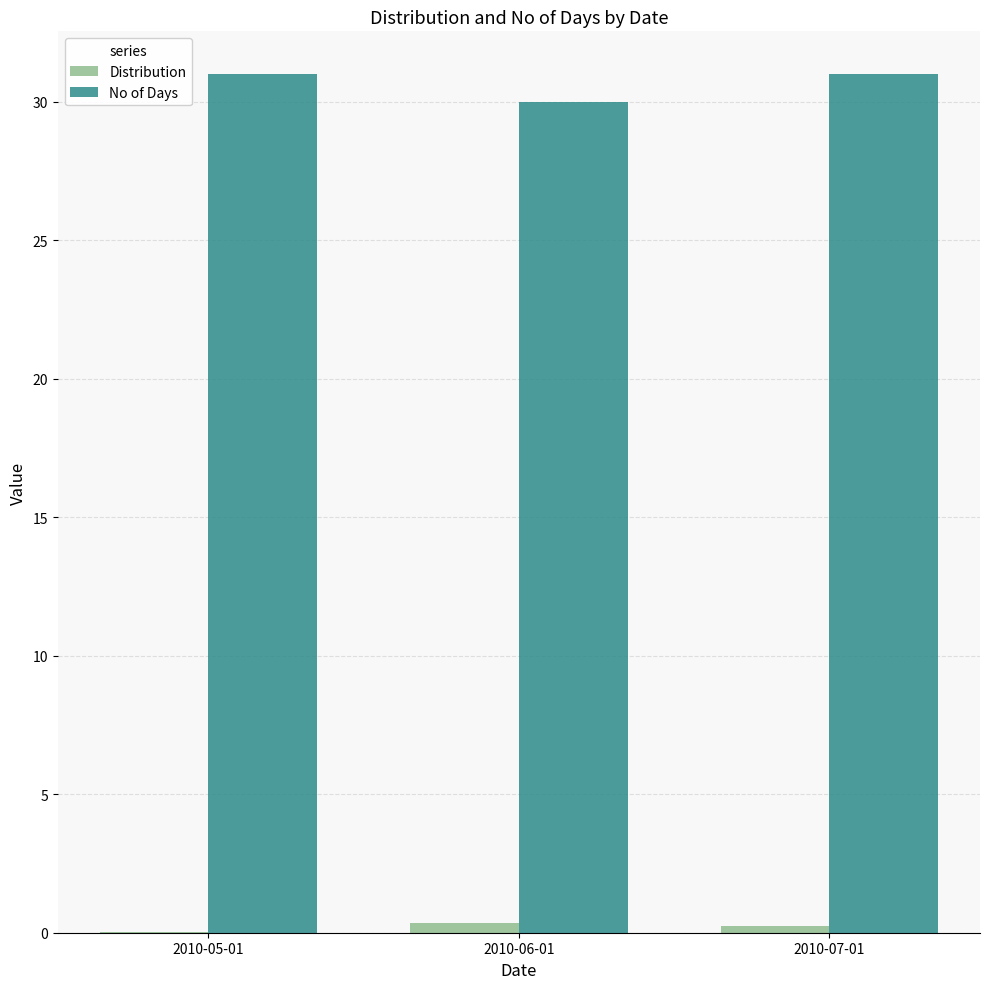

Which series has the largest total across all categories?

No of Days